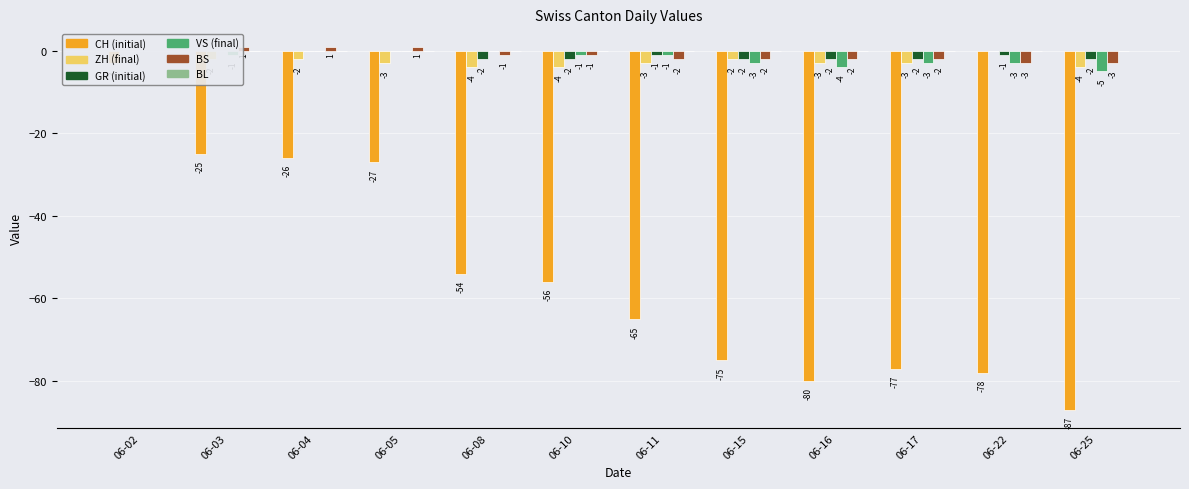

How many data points in BS are less than -1?

6